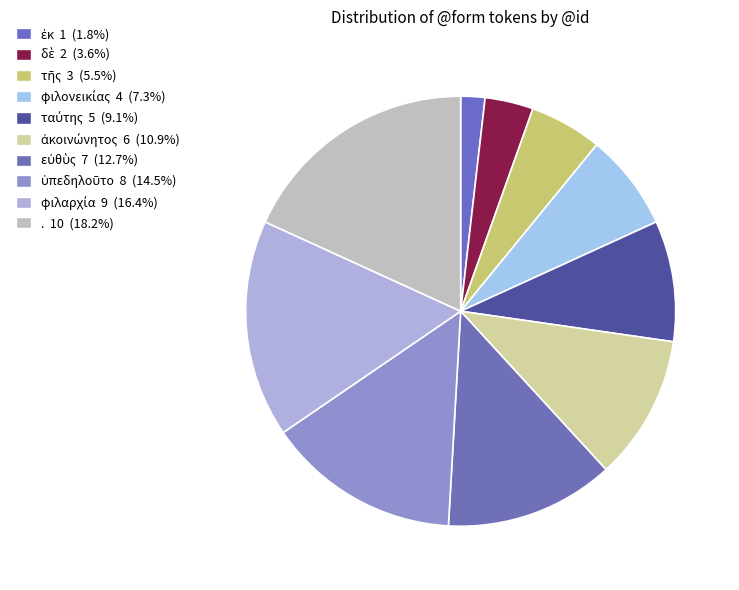

To the nearest percent, what is the combined percentage of ὑπεδηλοῦτο and ἀκοινώνητος?

25%